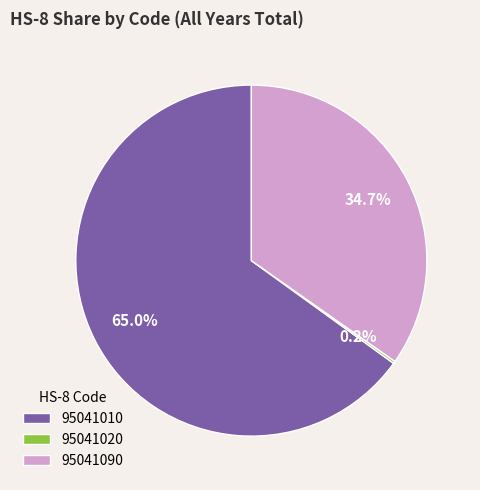

How much of the chart is everything except 95041090?

65.3%